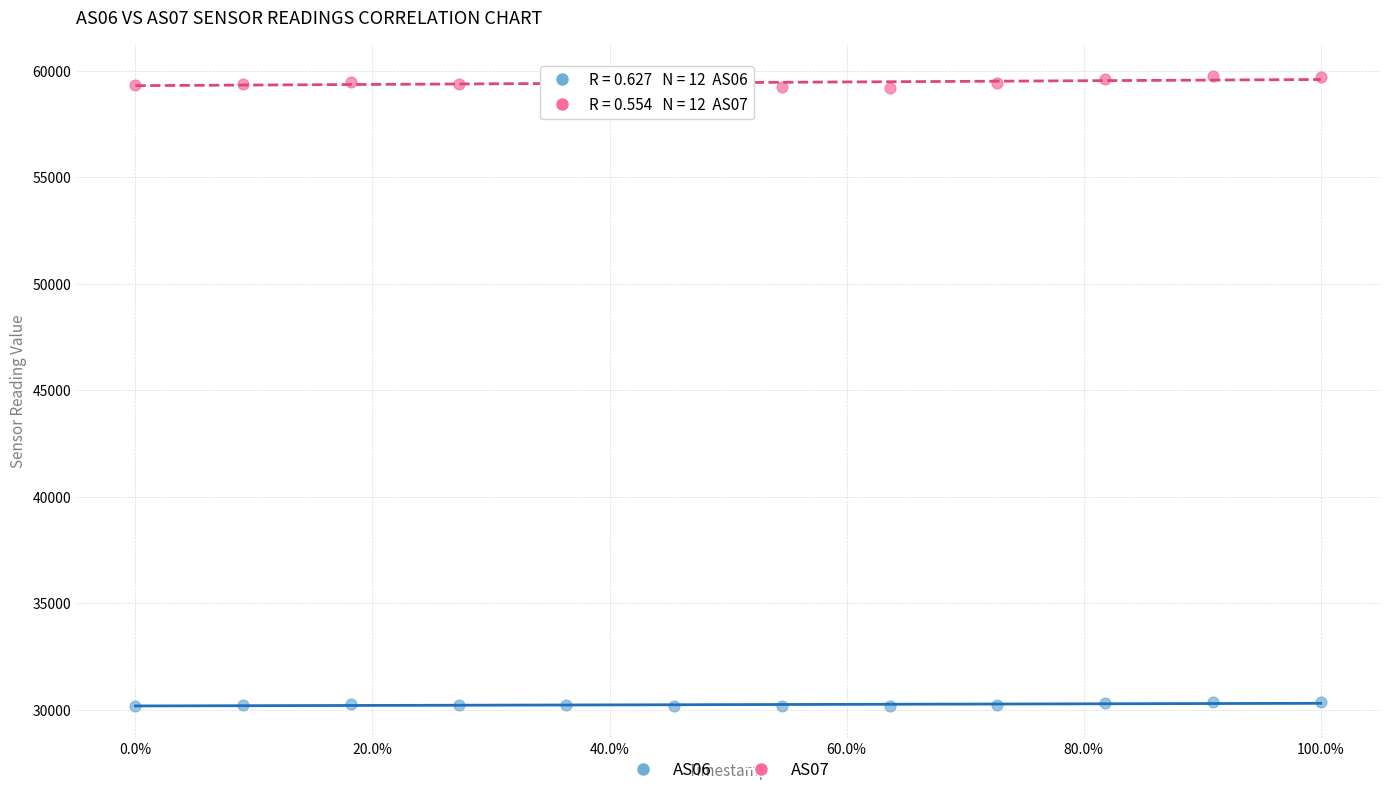

Which series contains the highest Y value?

AS07